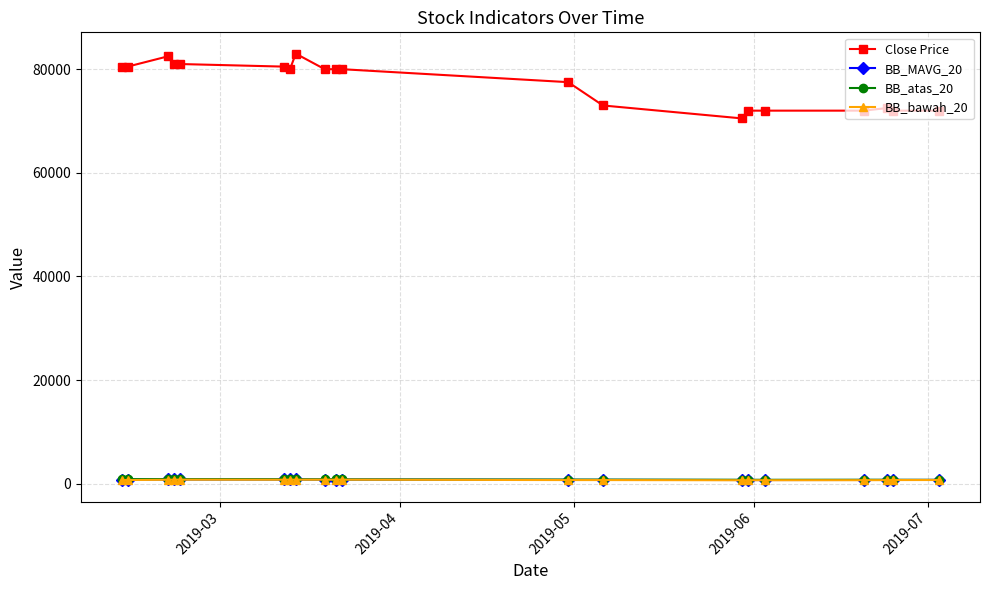

True or false: BB_bawah_20 has more than 1 interior local peaks.

True